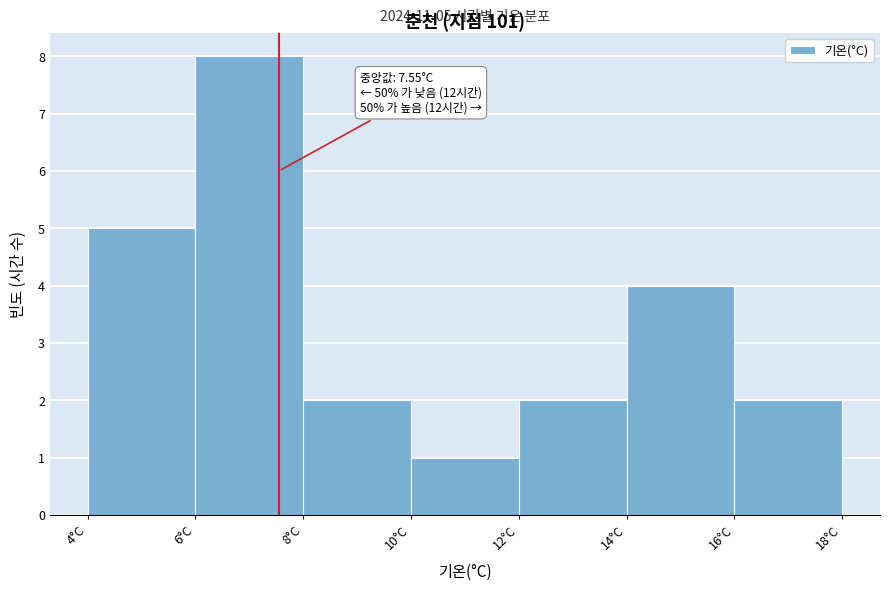

Which range on the x-axis has the tallest bar?

6 to 8